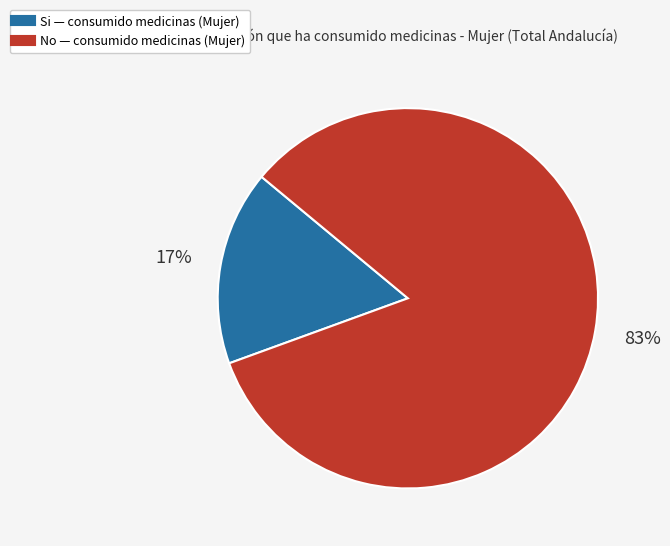

Is there a majority slice in this chart?

Yes